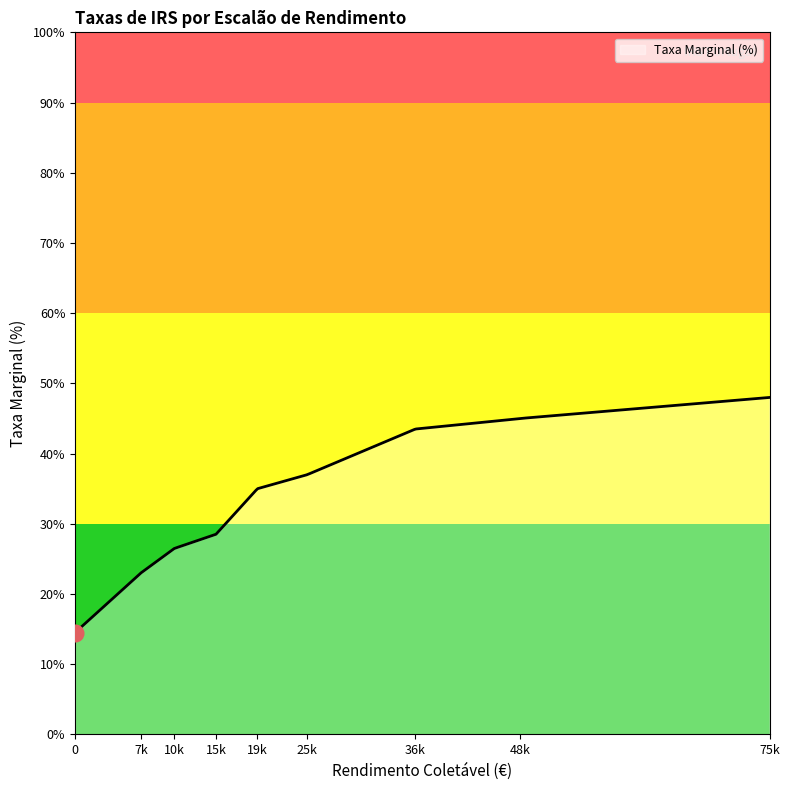

What is the difference between the maximum and minimum values?

33.5